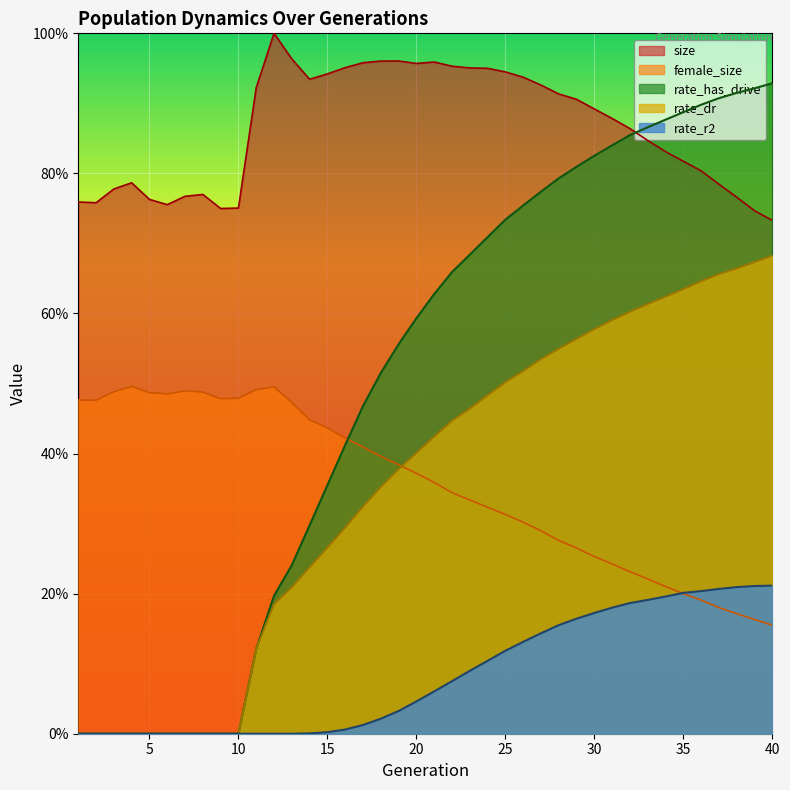

What is the difference between the maximum and minimum values in the rate_dr series?

0.7